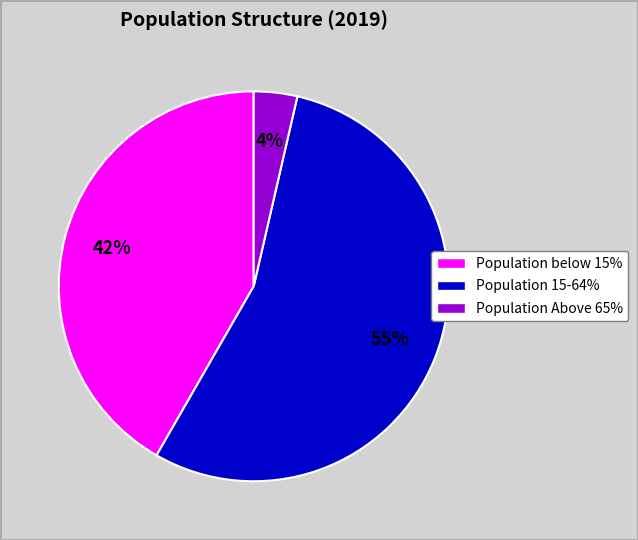

Does Population Above 65% account for over 50% of the chart?

No